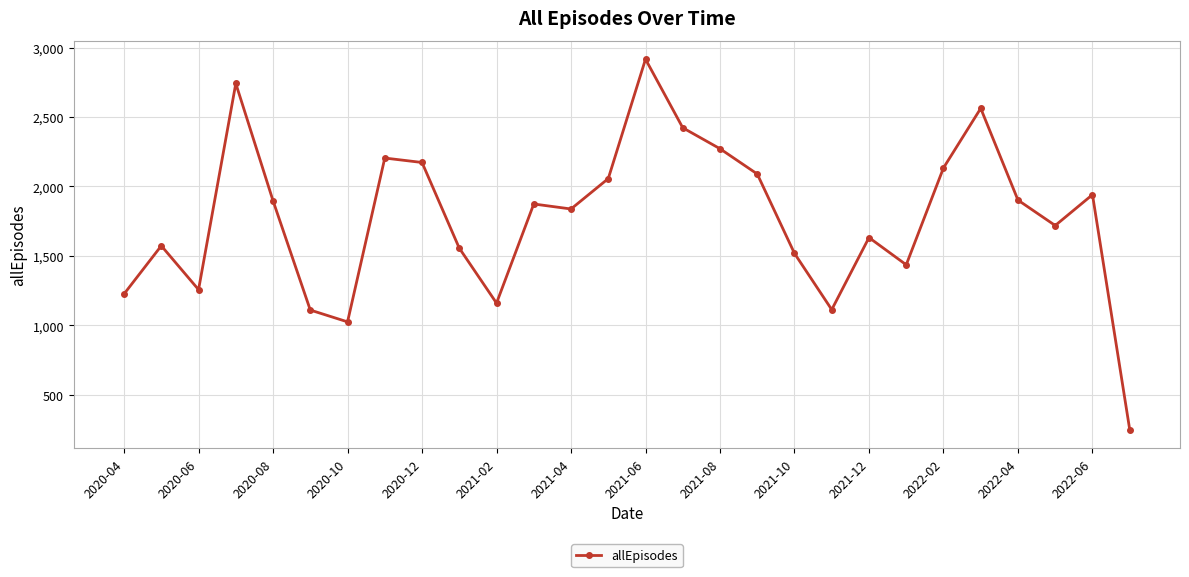

What is the difference between the maximum and minimum values?

2668